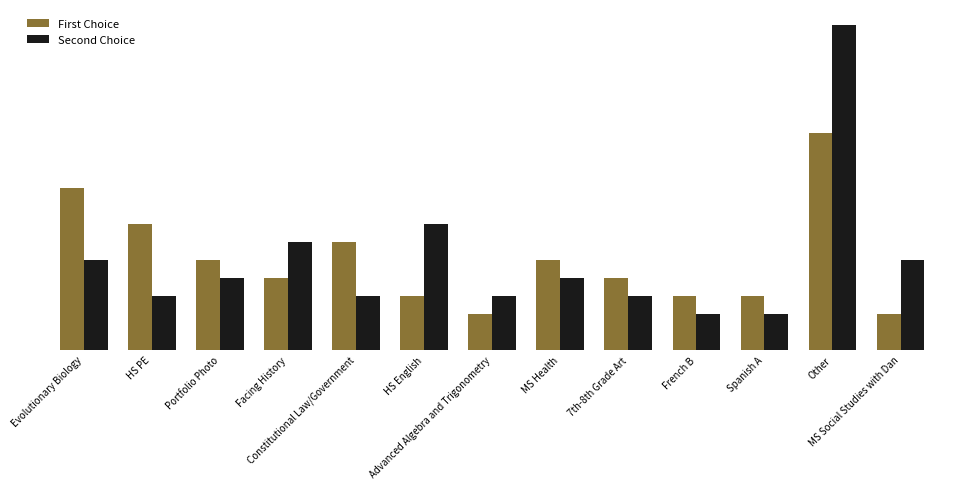

Are the bars horizontal?

No